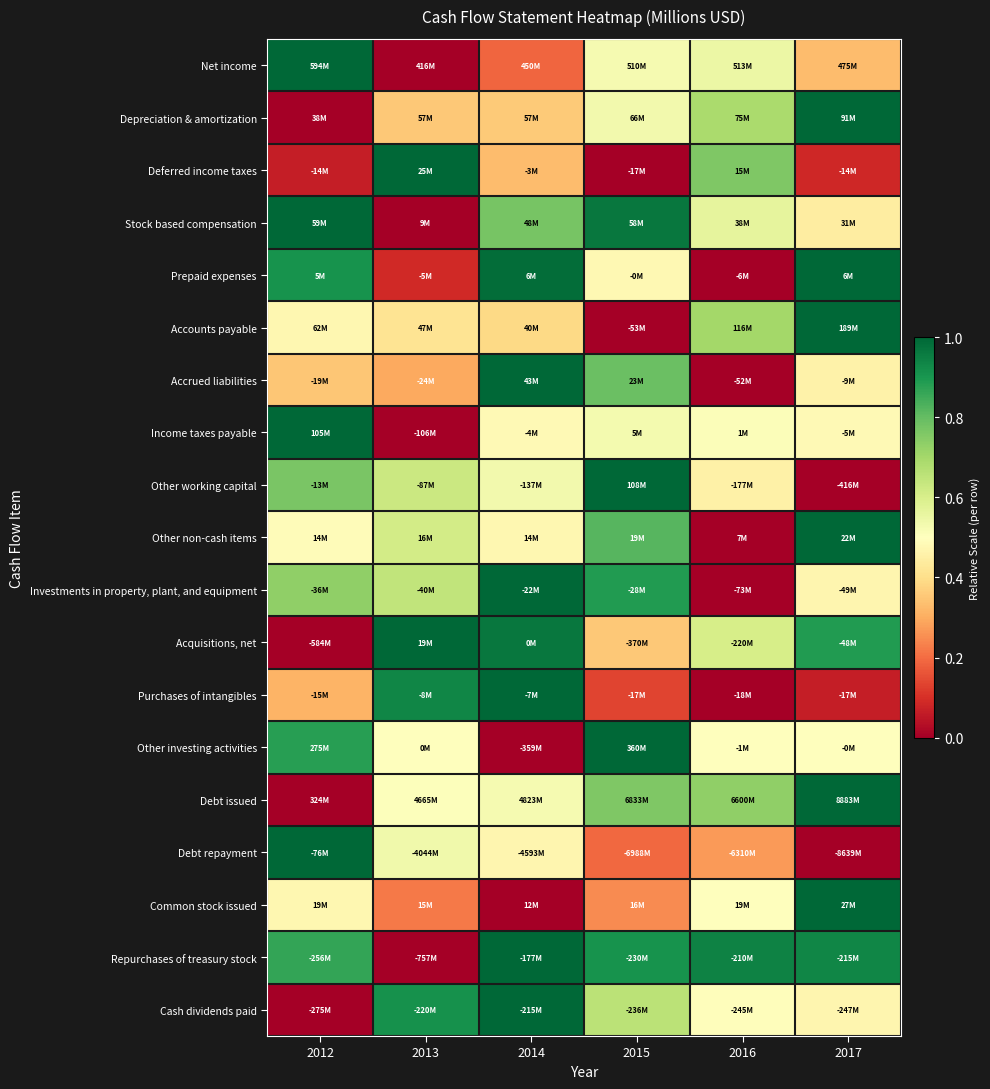

At which category does the chart reach its peak across all series?

2012